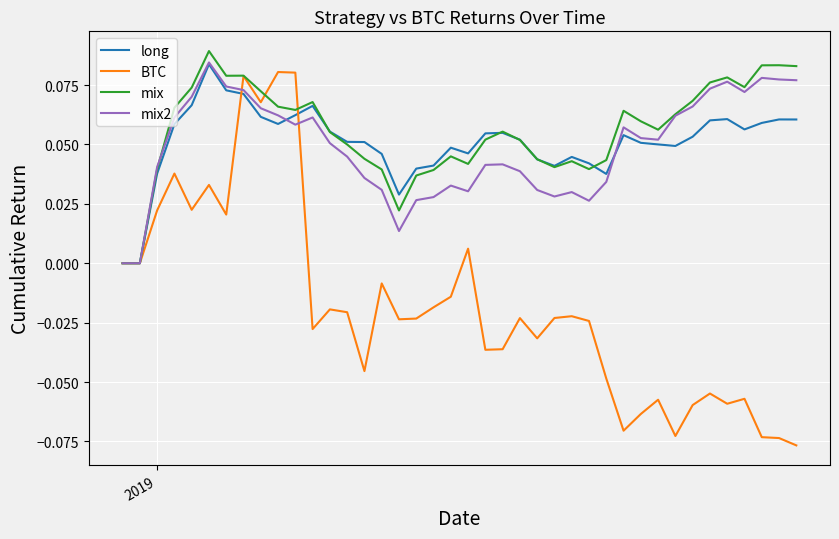

What are all the series names shown in the legend?

long, BTC, mix, mix2